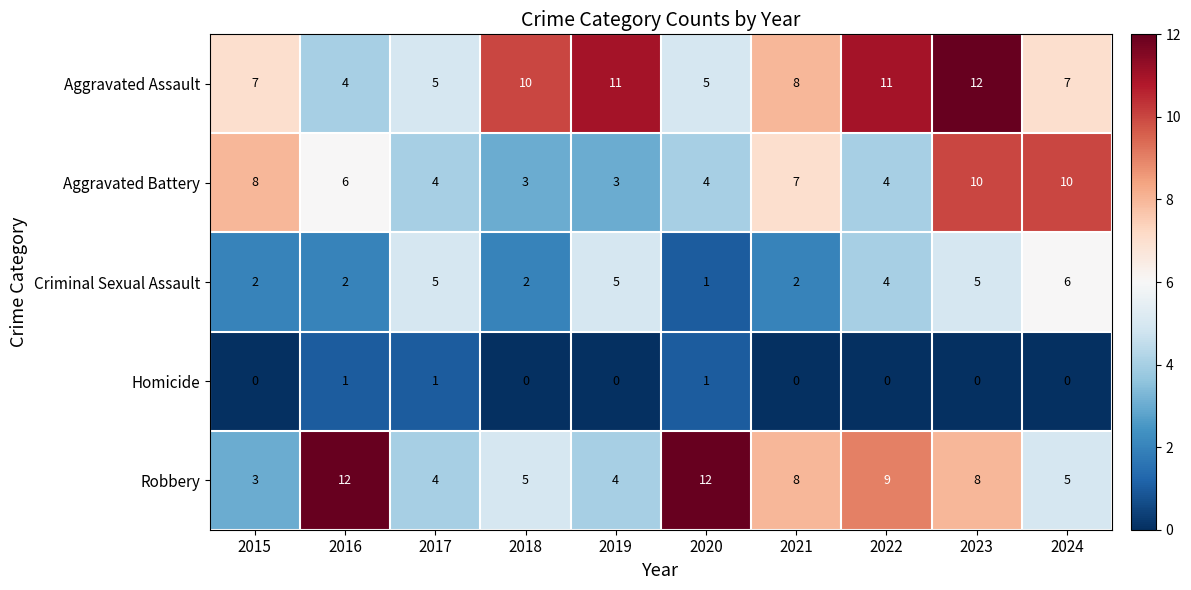

At which label does Criminal Sexual Assault reach its peak?

2024